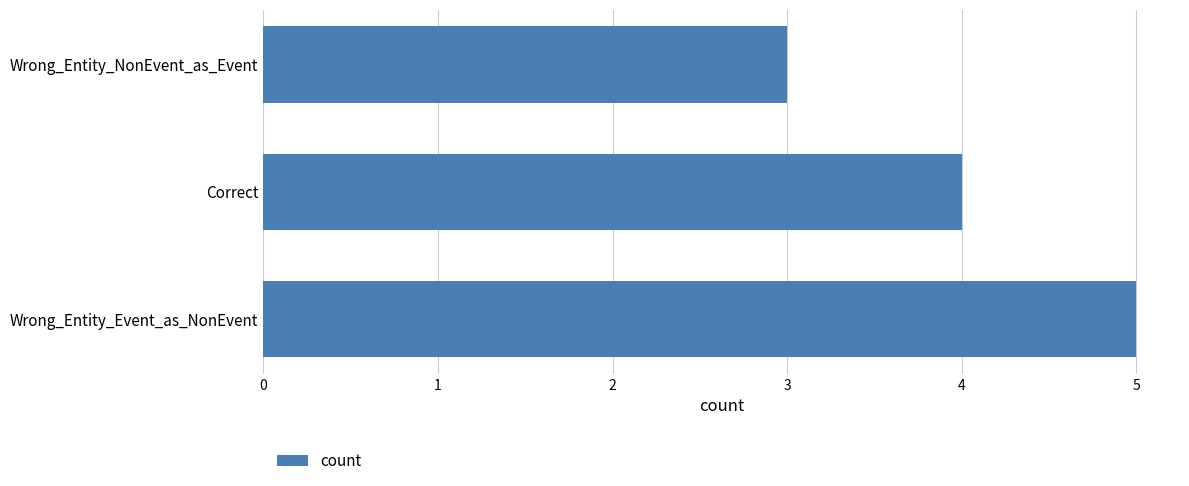

How many categories are shown in the chart?

3